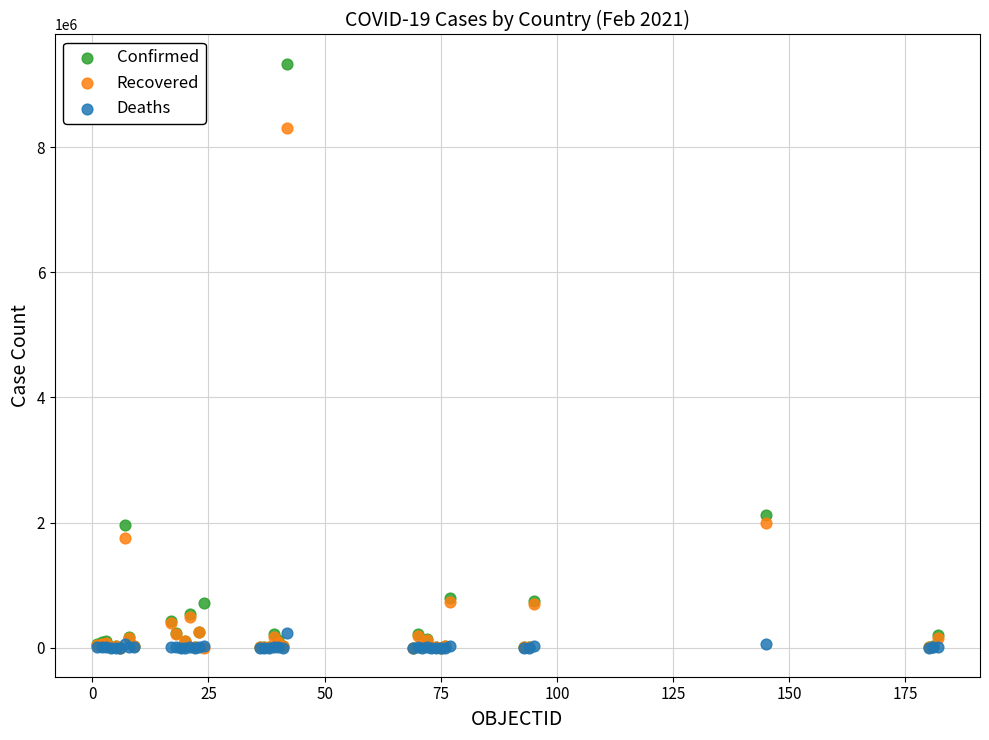

Across all series, what Y value is closest to 4669710?

2125622